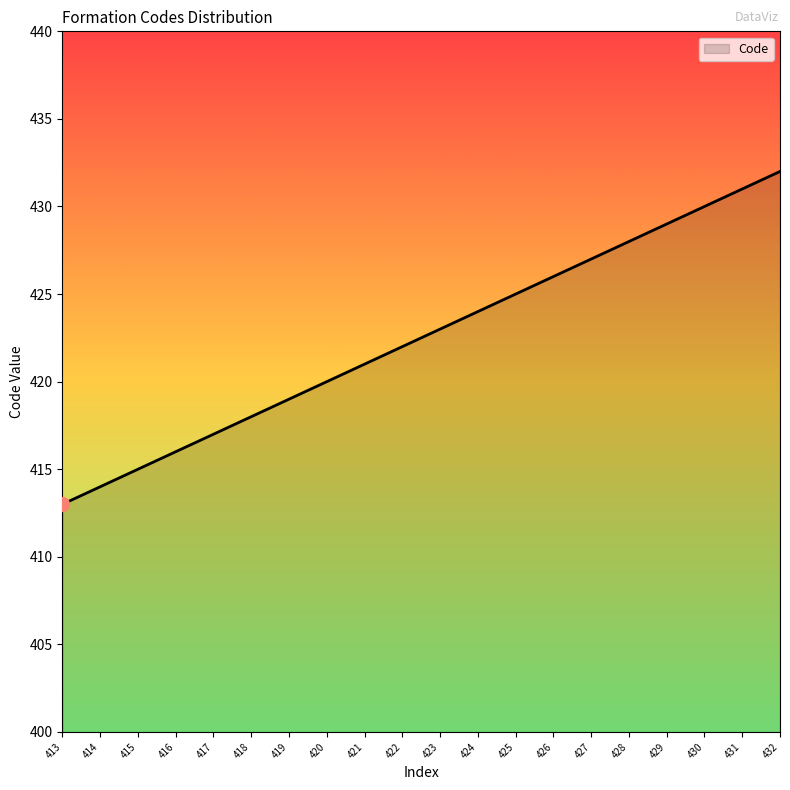

True or false: there are more than 0 points higher than both neighbors.

False